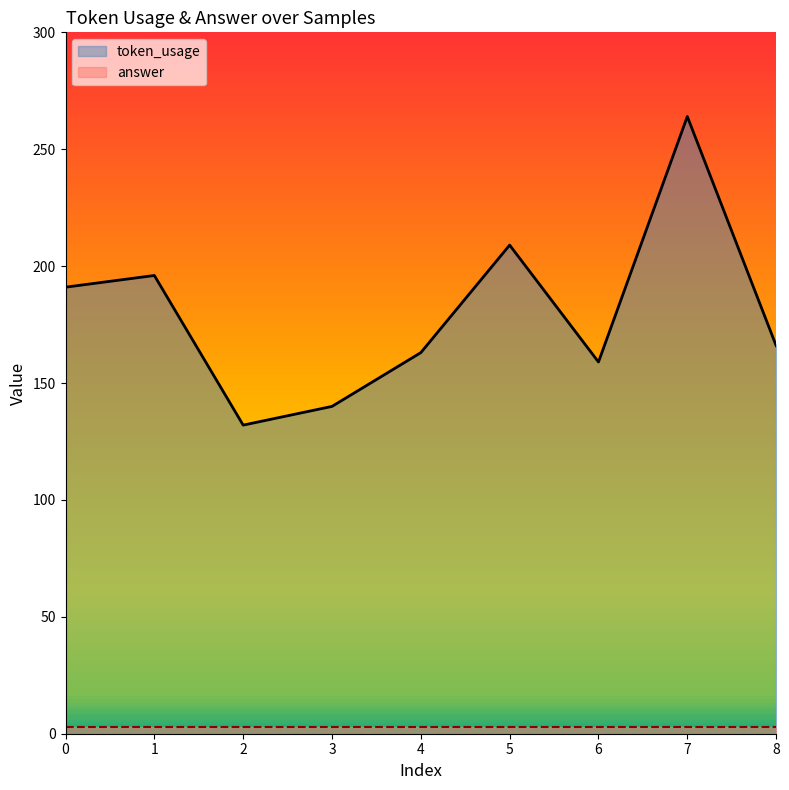

Rank the categories by value from lowest to highest.

2, 3, 6, 4, 8, 0, 1, 5, 7